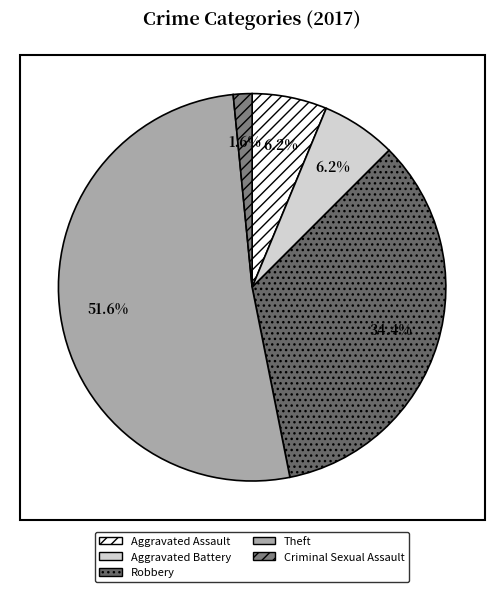

Rank the categories by value from lowest to highest.

Criminal Sexual Assault, Aggravated Assault, Aggravated Battery, Robbery, Theft